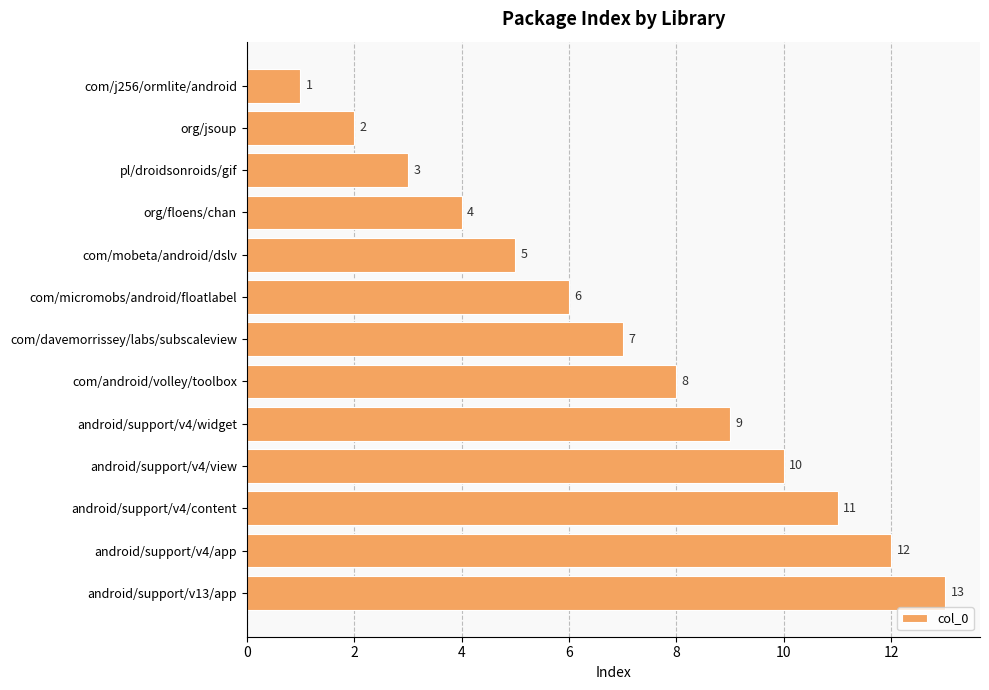

The chart shows a value of 2 at com/micromobs/android/floatlabel. True or false?

False